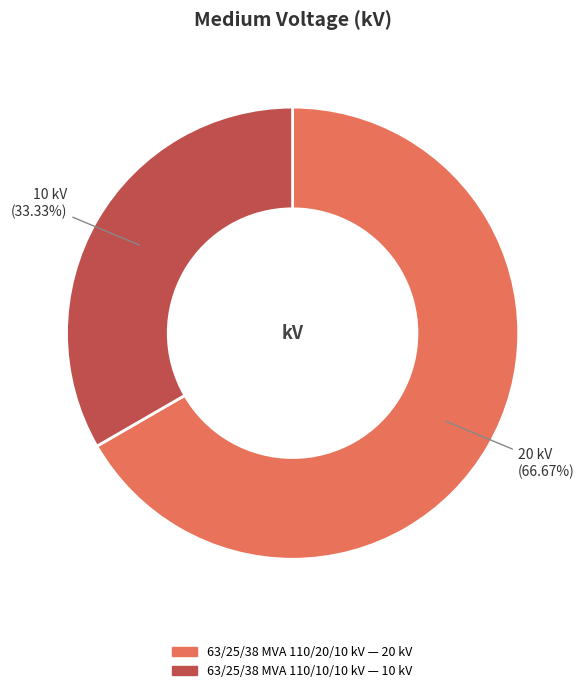

Which has a higher value, 63/25/38 MVA 110/10/10 kV or 63/25/38 MVA 110/20/10 kV?

63/25/38 MVA 110/20/10 kV